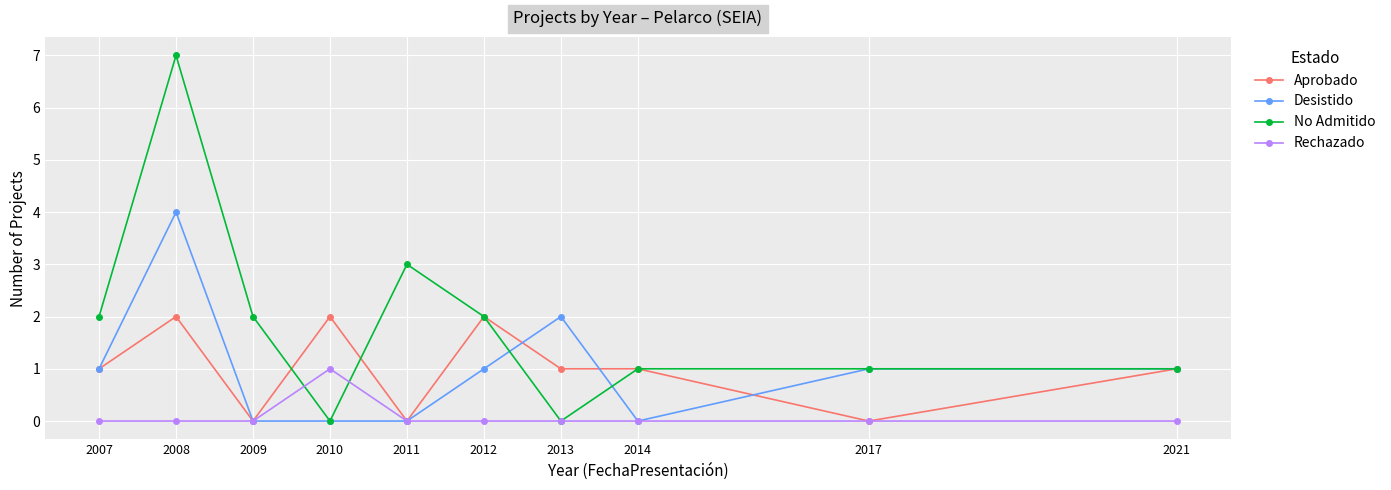

Reading left to right, what are all the values shown in this chart?

Aprobado: 2007=1	2008=2	2009=0	2010=2	2011=0	2012=2	2013=1	2014=1	2017=0	2021=1
Desistido: 2007=1	2008=4	2009=0	2010=0	2011=0	2012=1	2013=2	2014=0	2017=1	2021=1
No Admitido: 2007=2	2008=7	2009=2	2010=0	2011=3	2012=2	2013=0	2014=1	2017=1	2021=1
Rechazado: 2007=0	2008=0	2009=0	2010=1	2011=0	2012=0	2013=0	2014=0	2017=0	2021=0